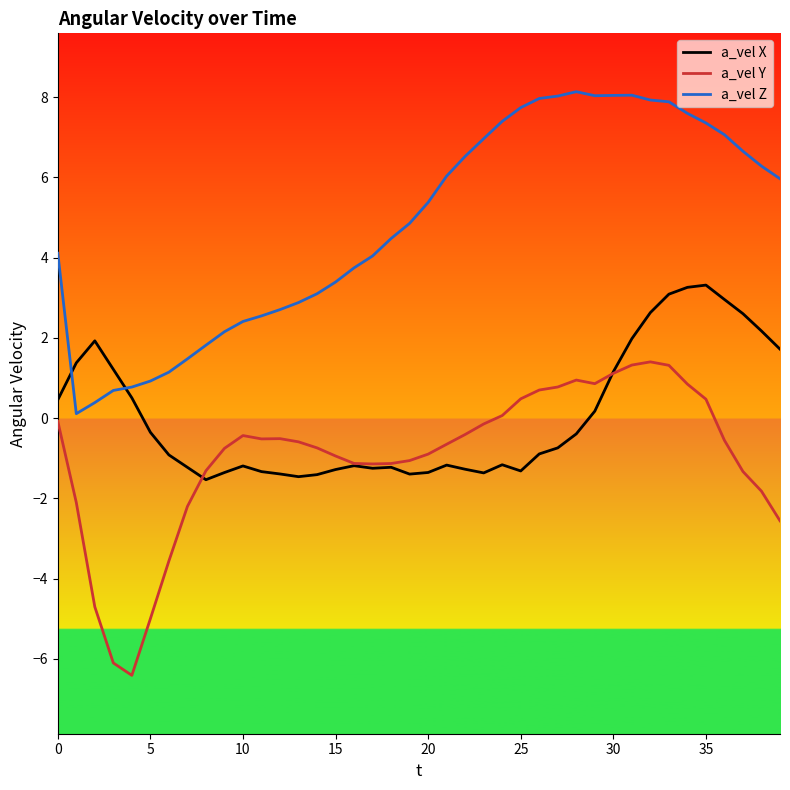

What is the maximum value shown in the chart?

8.1